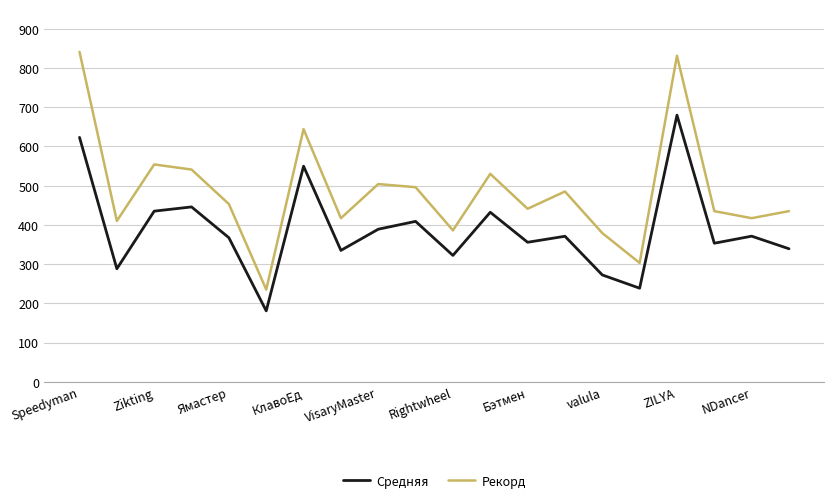

True or false: Средняя and Рекорд intersect in this chart.

False